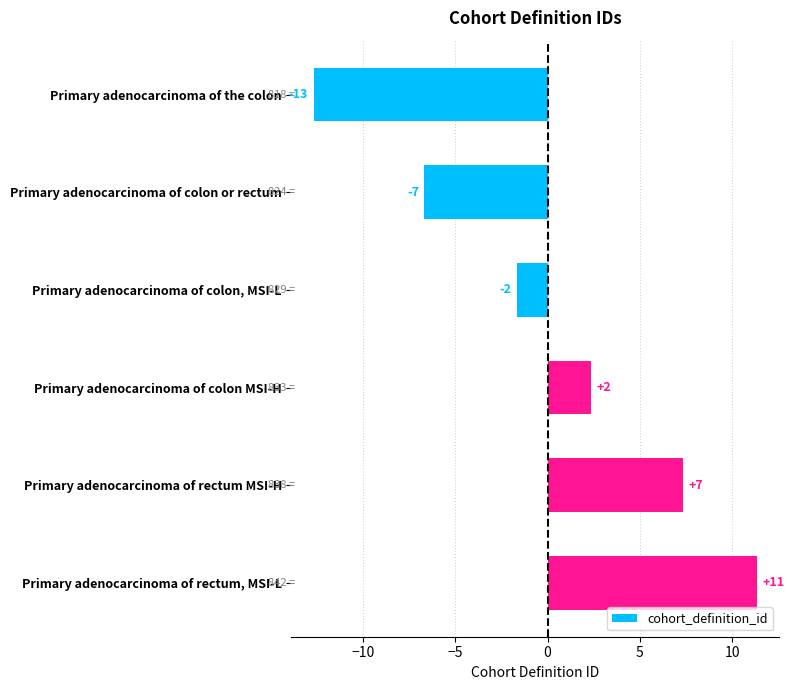

What is the difference between the maximum and minimum values?

24.0